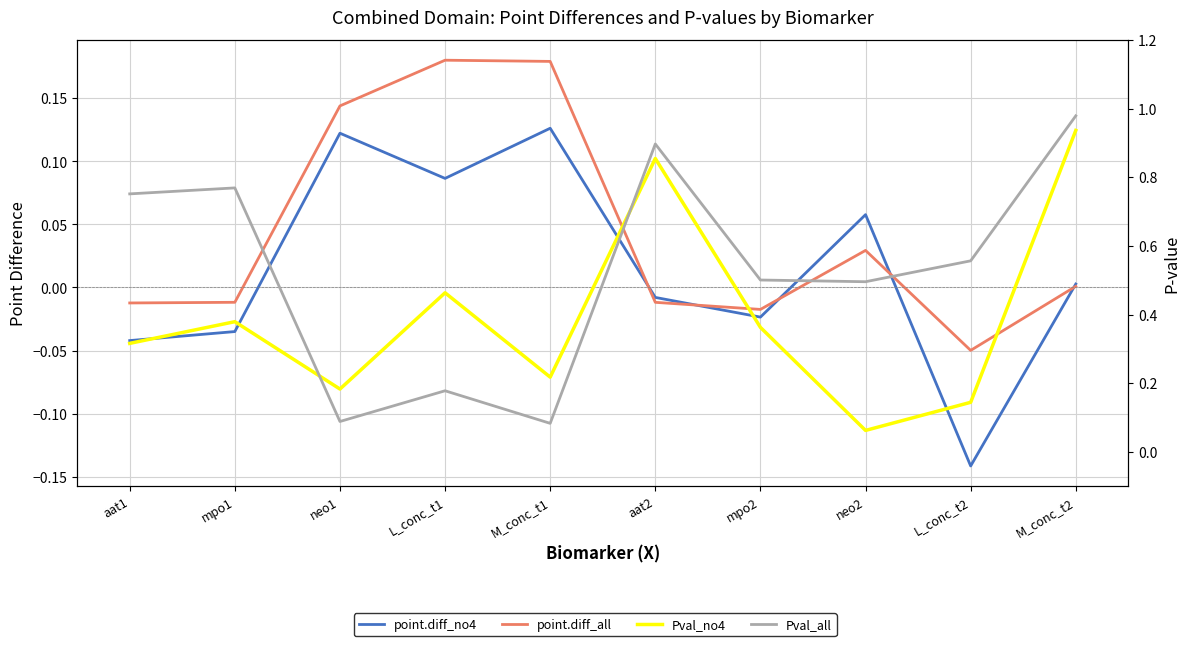

What is the label of the 9th point from the right?

mpo1